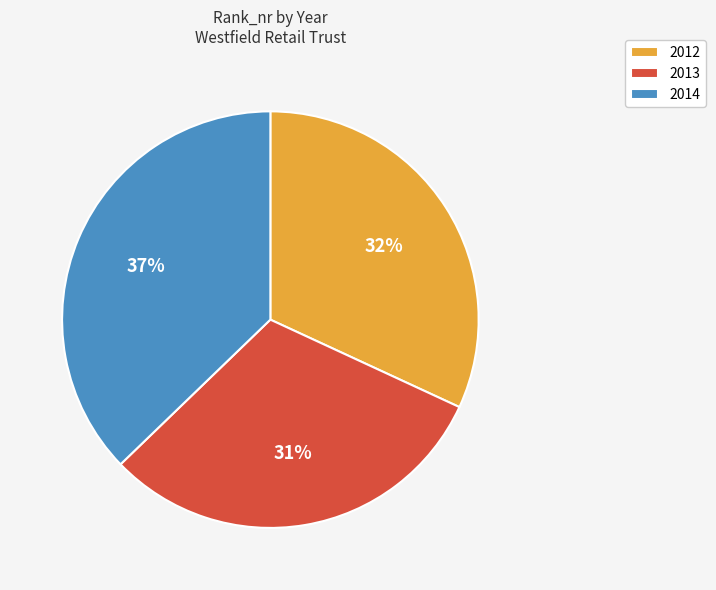

Does any single category account for the majority?

No